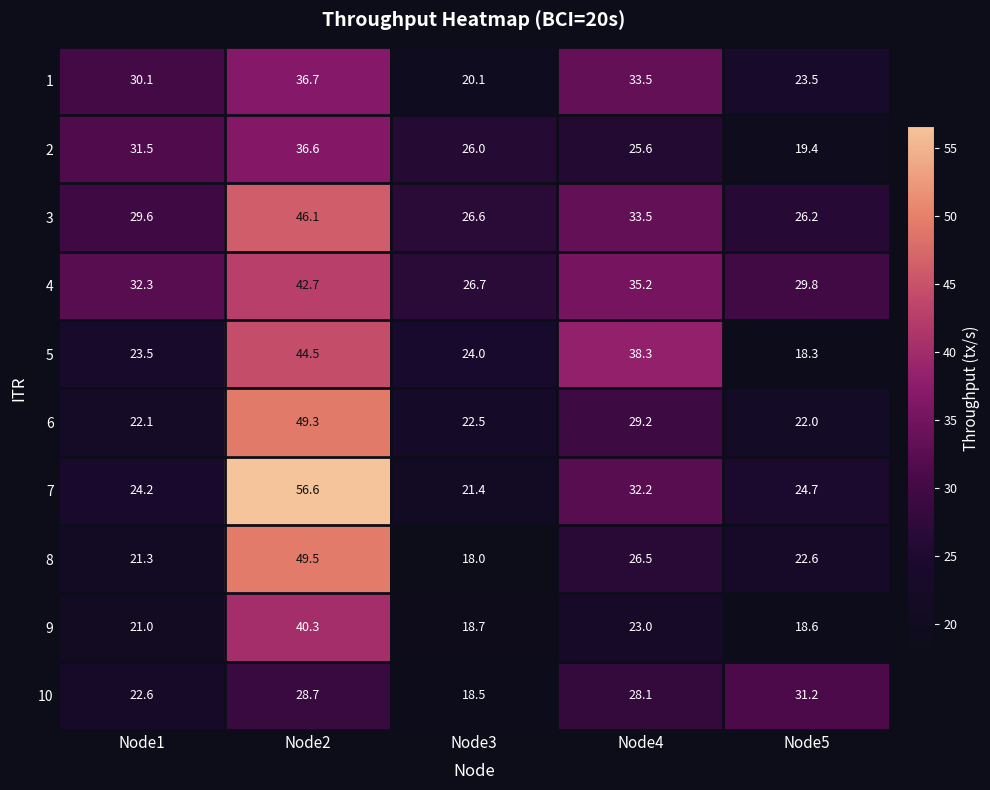

What is the maximum value shown in the chart?

56.6